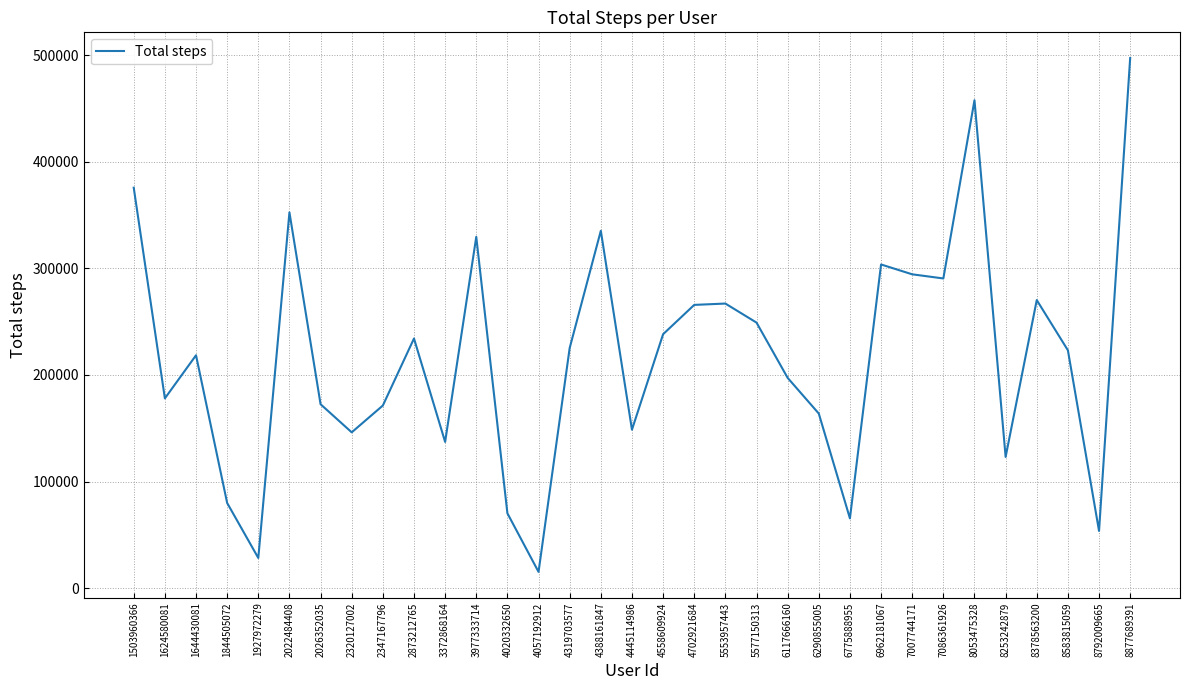

The chart shows a value of 405576 at 8378563200. True or false?

False